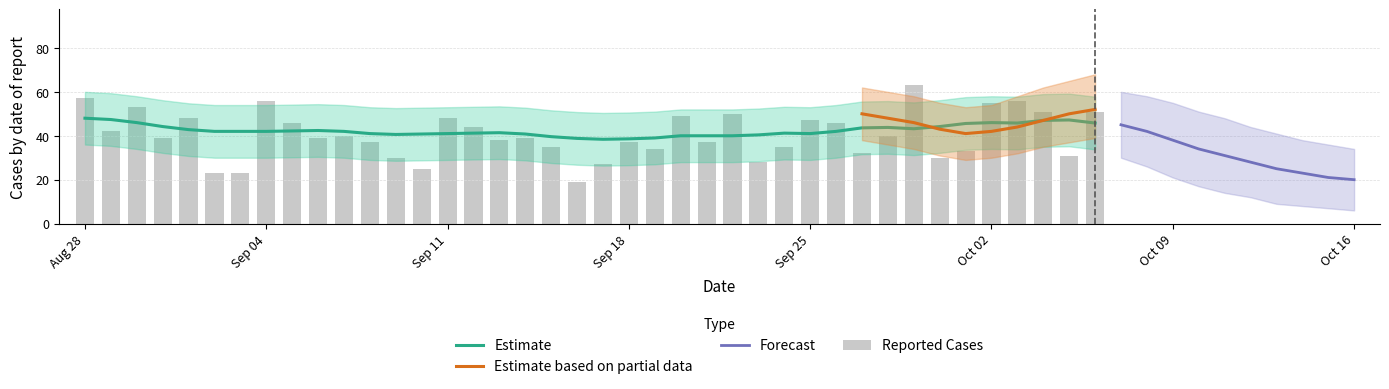

Rank the categories by value from highest to lowest.

2023-09-29, 2023-08-28, 2023-09-04, 2023-10-03, 2023-10-02, 2023-08-30, 2023-10-04, 2023-10-06, 2023-09-22, 2023-09-20, 2023-09-01, 2023-09-11, 2023-09-25, 2023-09-05, 2023-09-26, 2023-09-12, 2023-08-29, 2023-09-07, 2023-09-28, 2023-08-31, 2023-09-06, 2023-09-14, 2023-09-13, 2023-09-08, 2023-09-18, 2023-09-21, 2023-09-15, 2023-09-24, 2023-09-19, 2023-10-01, 2023-09-27, 2023-10-05, 2023-09-09, 2023-09-30, 2023-09-23, 2023-09-17, 2023-09-10, 2023-09-02, 2023-09-03, 2023-09-16